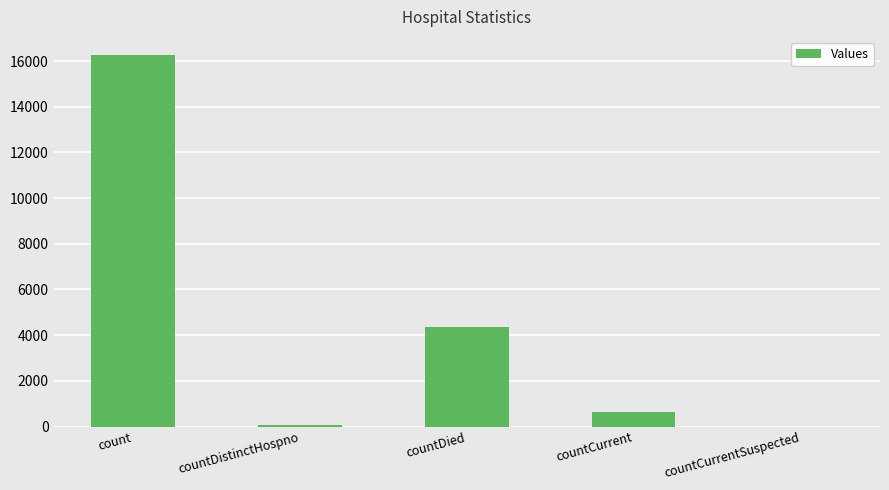

What is the sum of all values?

21286